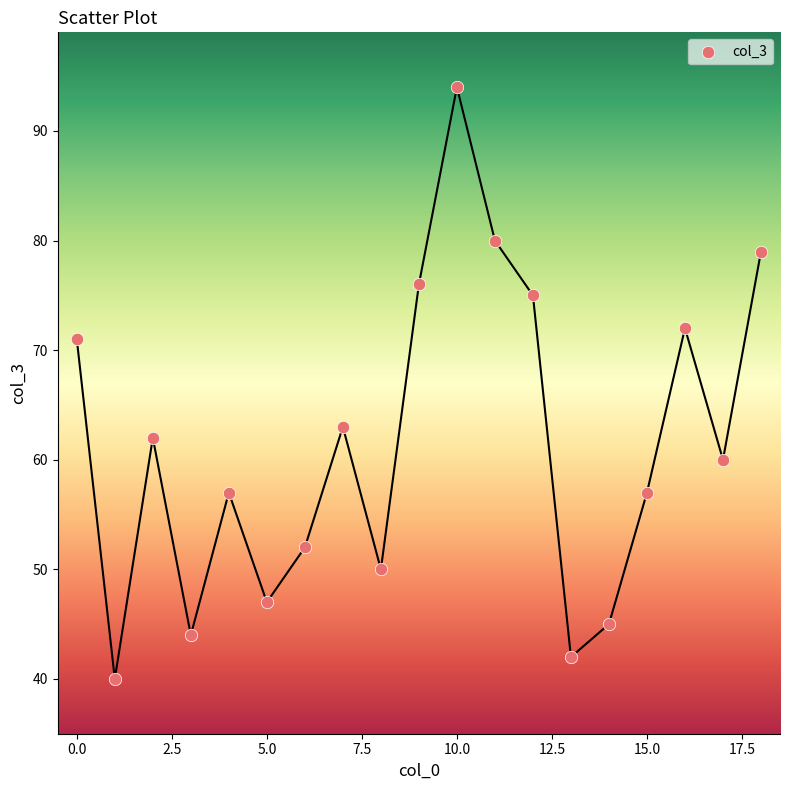

What is the range of Y values (max minus min)?

54